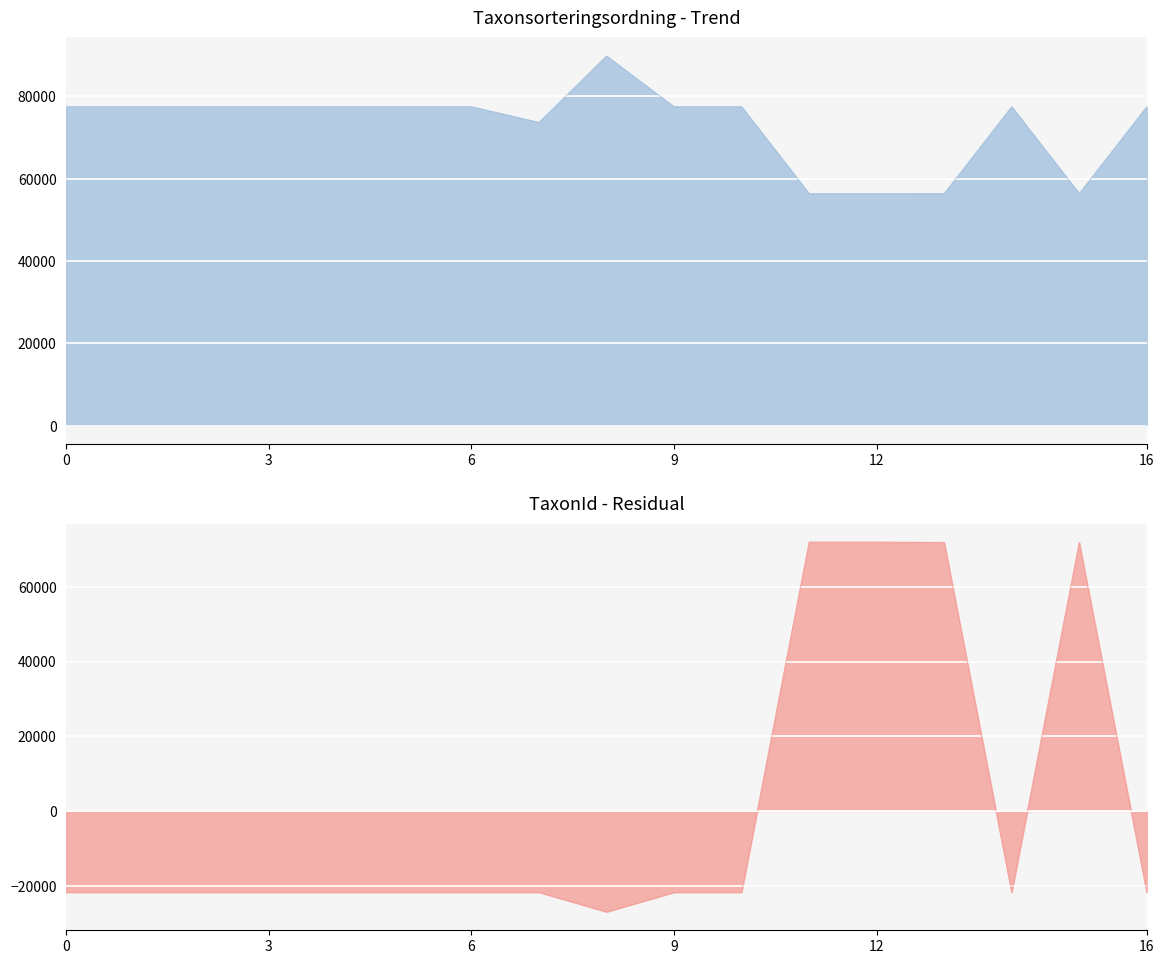

How many data points in Taxonsorteringsordning are less than 77506?

5